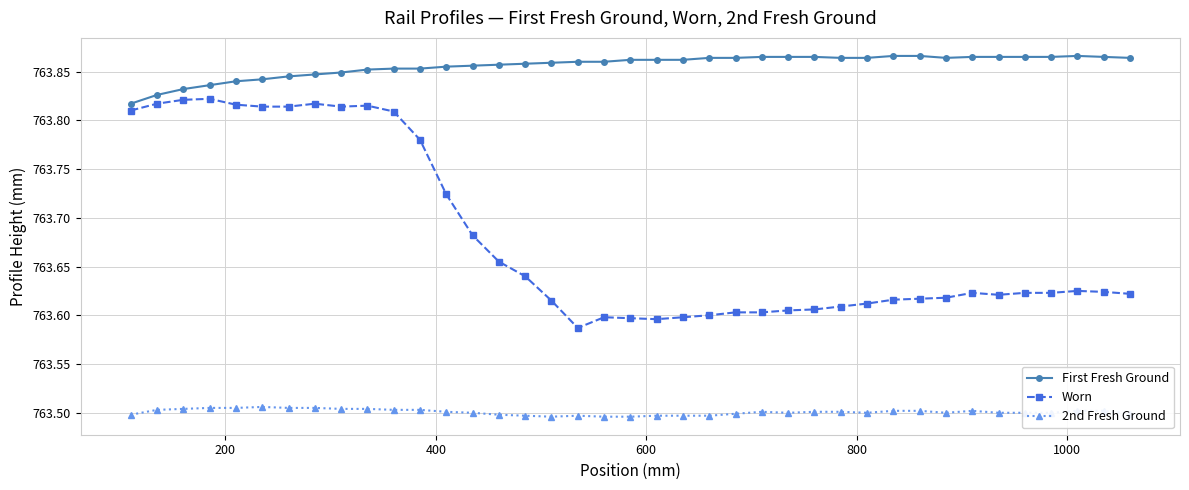

True or false: First Fresh Ground and 2nd Fresh Ground intersect in this chart.

False